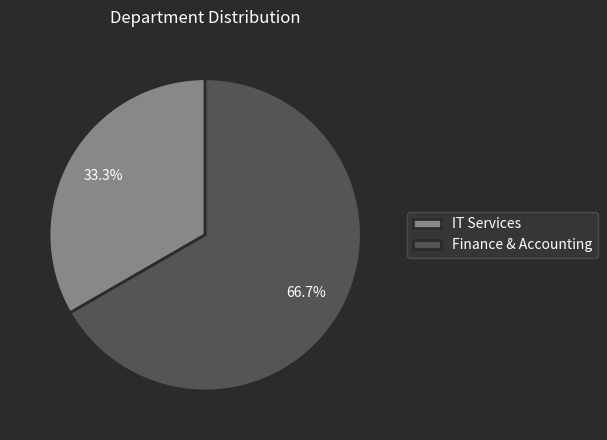

Does any single category account for the majority?

Yes